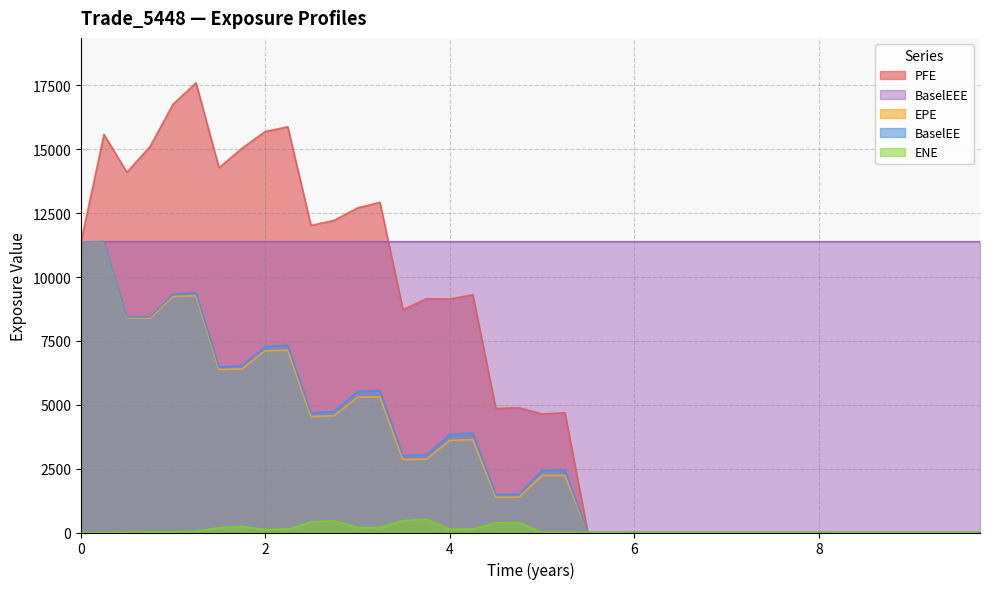

True or false: BaselEE has more than 0 interior local peaks.

True